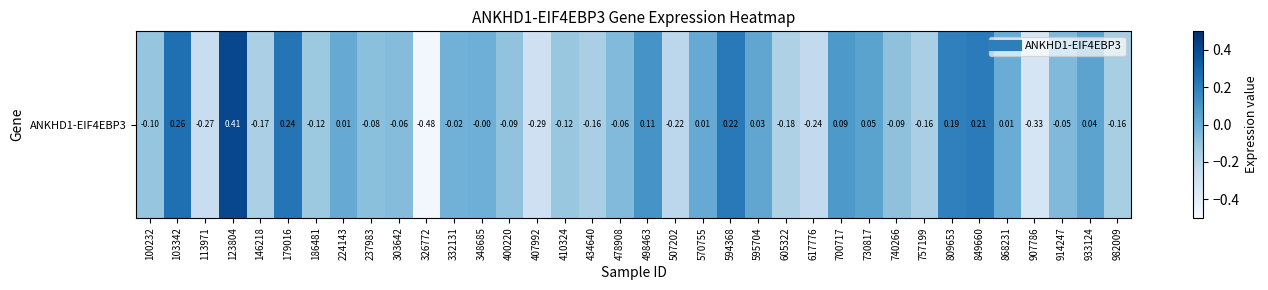

List the labels in order of value, largest first.

123804, 103342, 179016, 594368, 849660, 809653, 498463, 700717, 730817, 933124, 595704, 224143, 570755, 868231, 348685, 332131, 914247, 478908, 303642, 237983, 740266, 400220, 100232, 410324, 186481, 982009, 757199, 434640, 146218, 605322, 507202, 617776, 113971, 407992, 907786, 326772